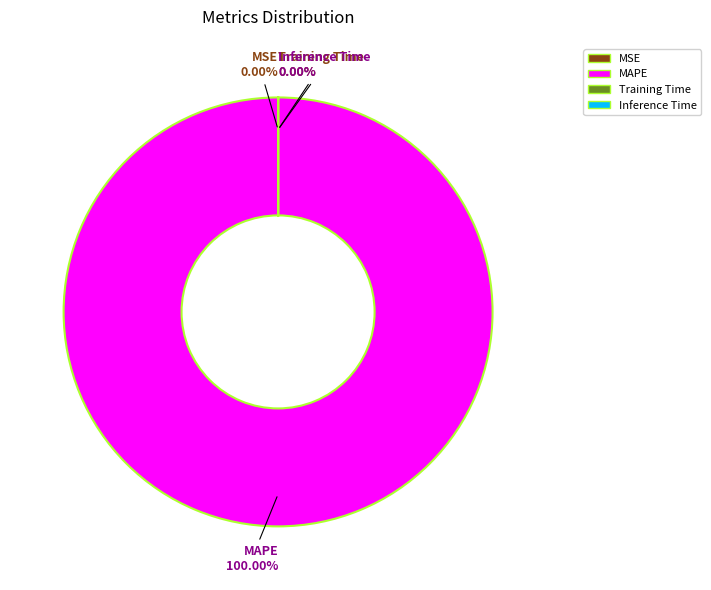

Count the number of slices in the pie.

4